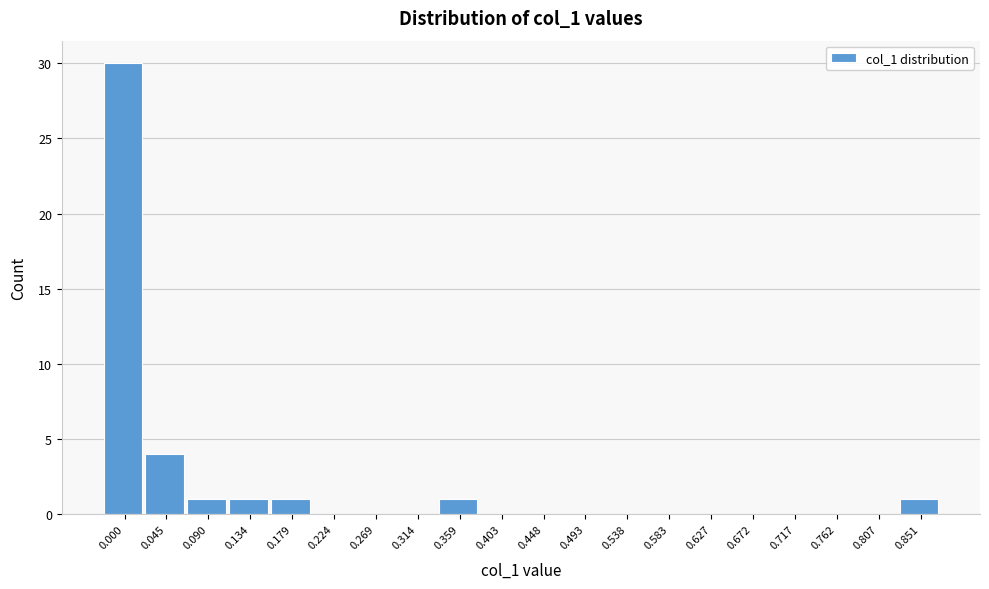

Reading left to right, transcribe all the data shown in this chart.

0.000=30	0.045=4	0.090=1	0.134=1	0.179=1	0.224=0	0.269=0	0.314=0	0.359=1	0.403=0	0.448=0	0.493=0	0.538=0	0.583=0	0.627=0	0.672=0	0.717=0	0.762=0	0.807=0	0.851=1